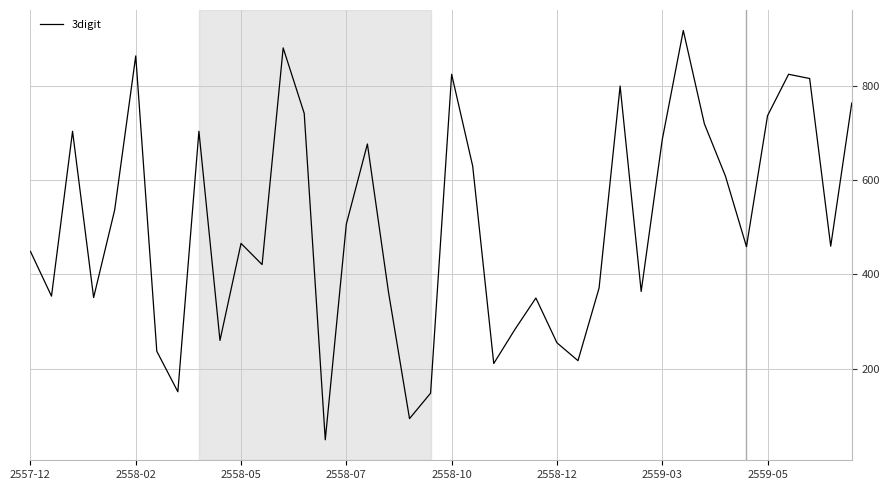

What is the average value?

506